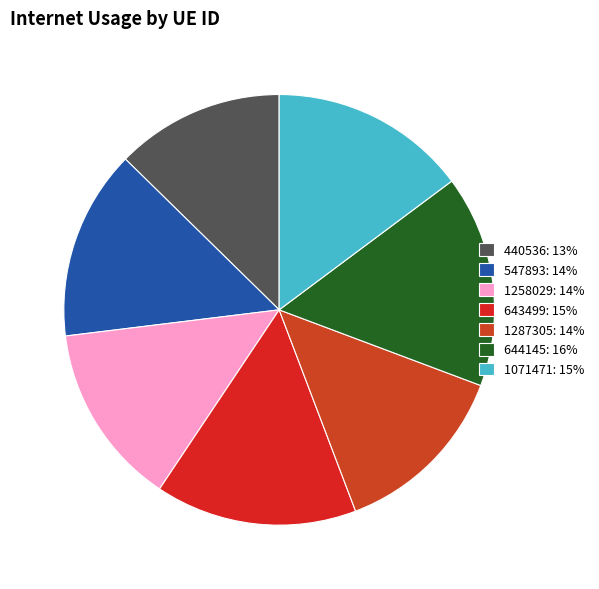

How many slices are in this pie chart?

7